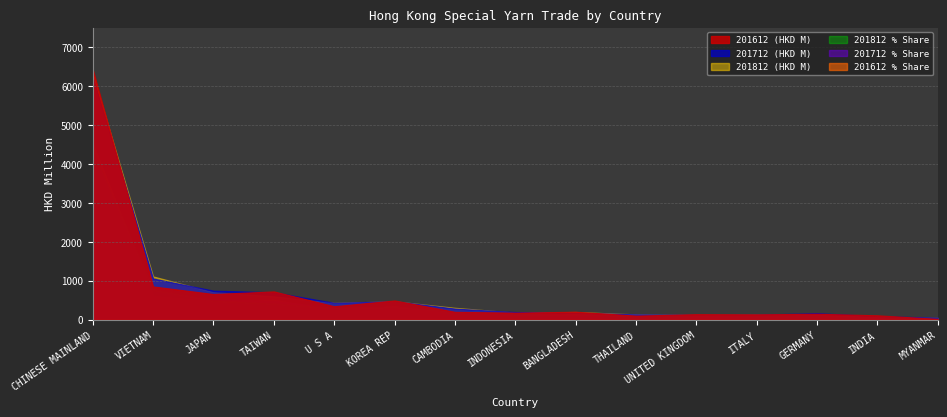

Which series has the largest range (max minus min)?

201612 (HKD M)